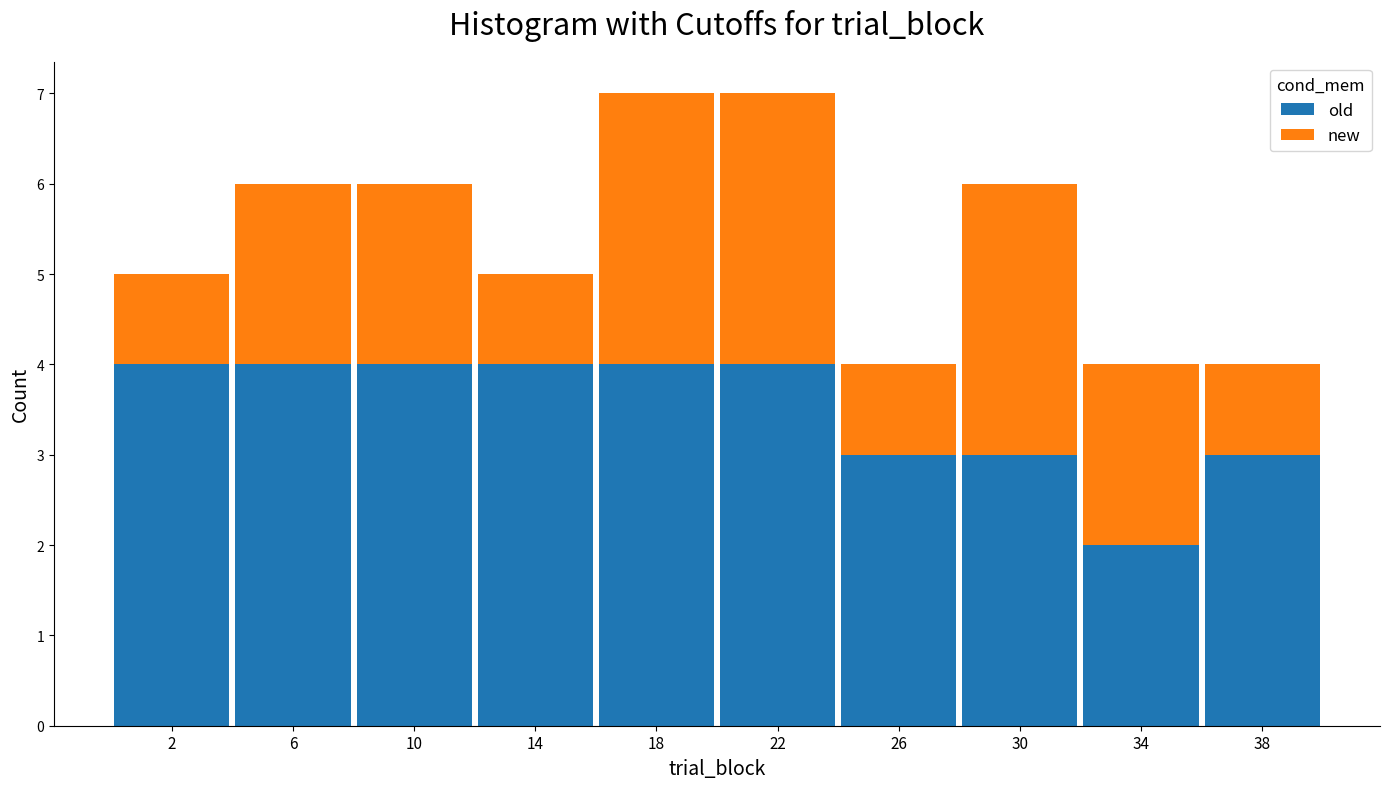

Reading left to right, what are the values for old?

2=4	6=4	10=4	14=4	18=4	22=4	26=3	30=3	34=2	38=3